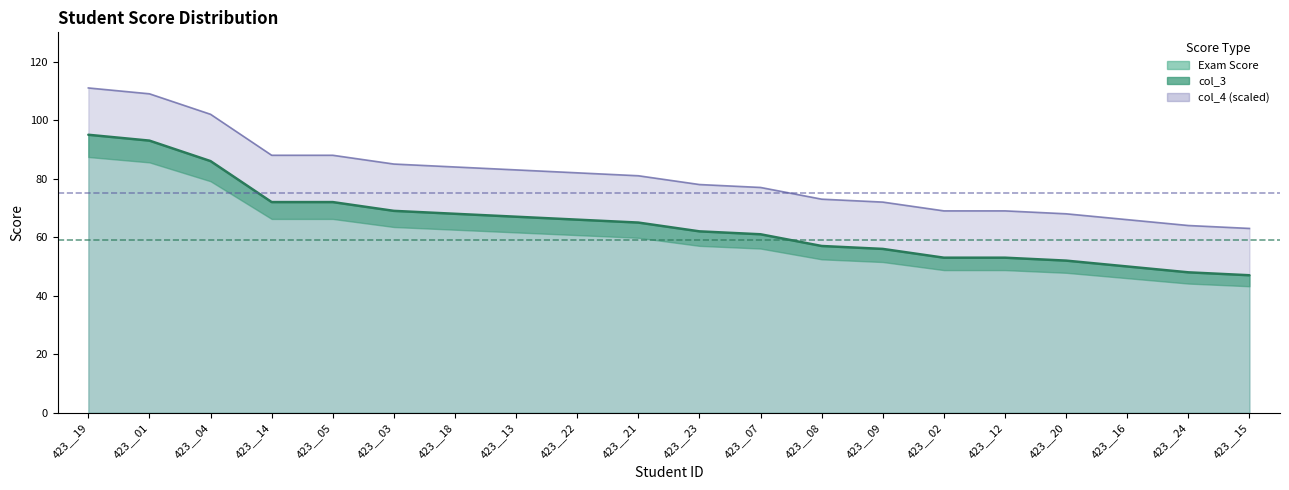

The Exam Score series shows 27 at 423__24. True or false?

False